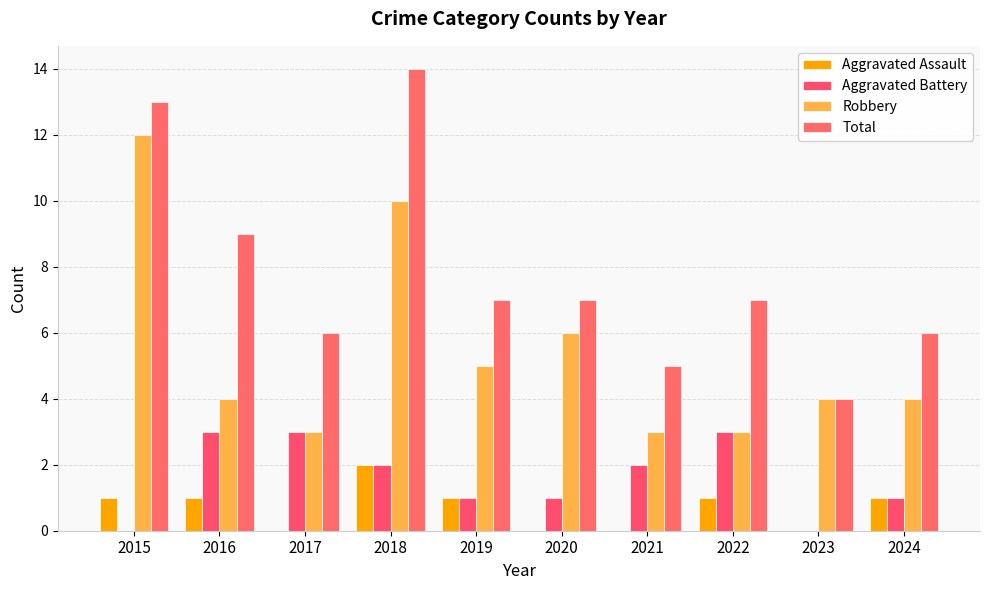

What is the spread (max minus min) of values at 2024?

5